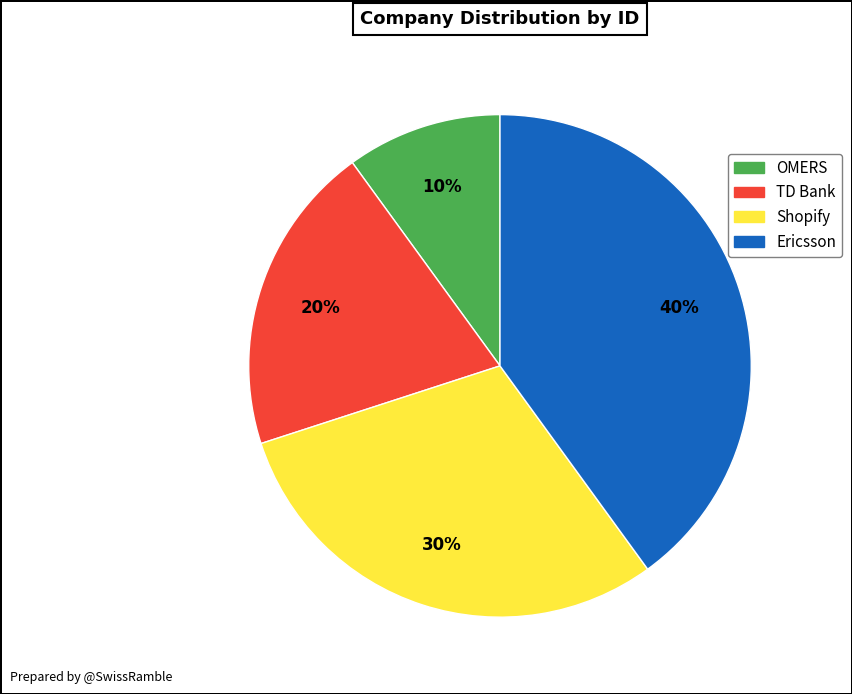

Which slice is the smallest?

OMERS